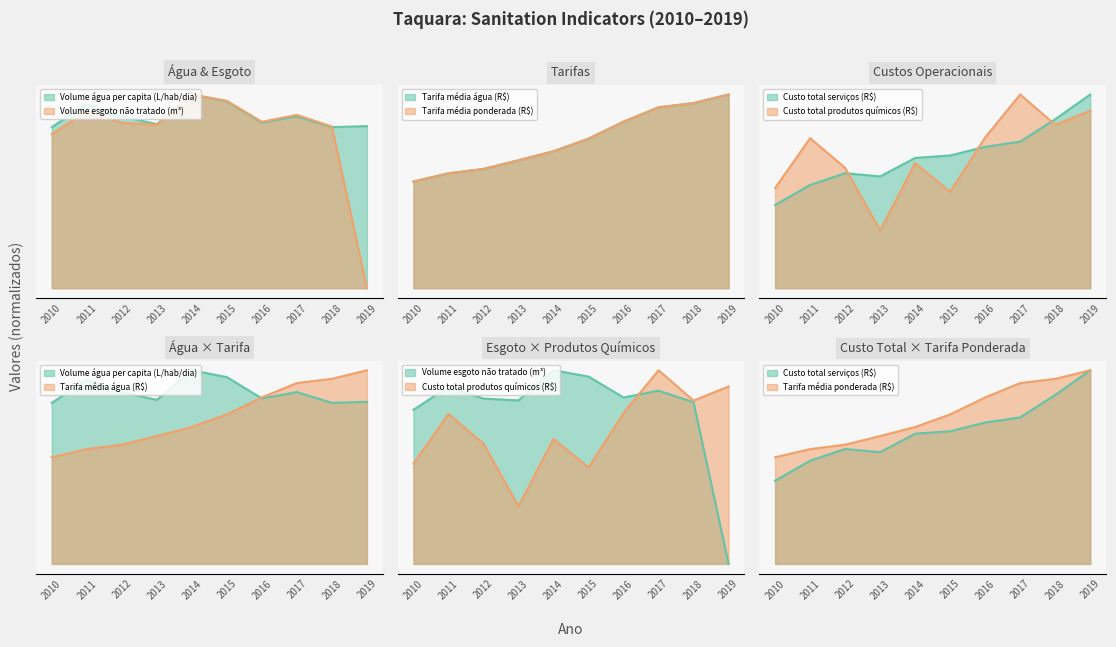

How many series are shown in this chart?

6